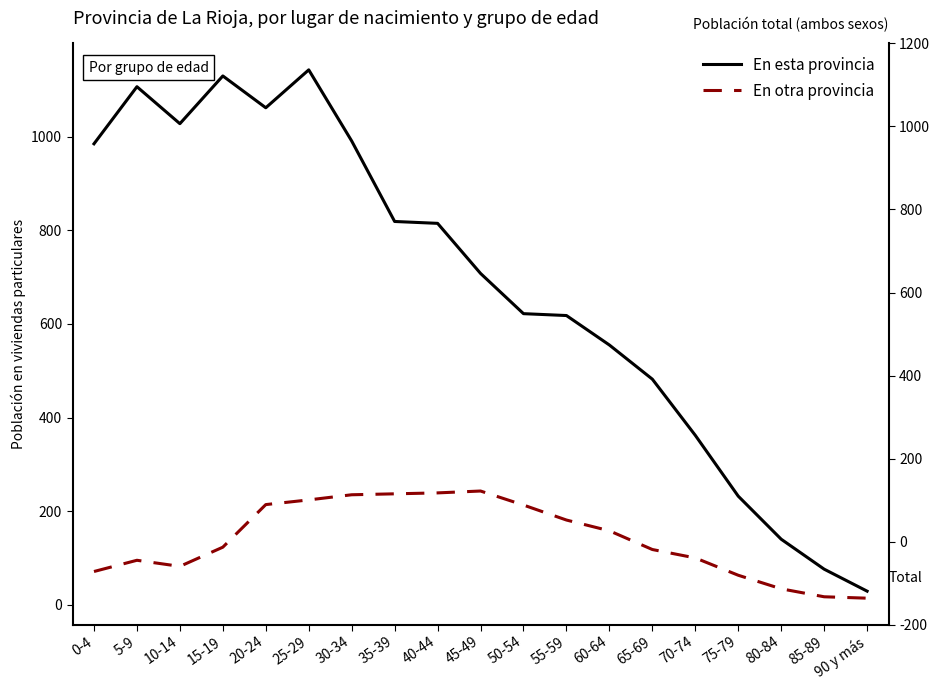

Where is the first local minimum for En otra provincia?

10-14